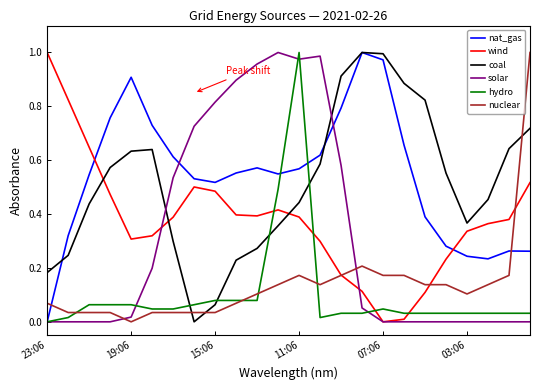

Which series ends up on top after the final intersection of coal and wind?

coal